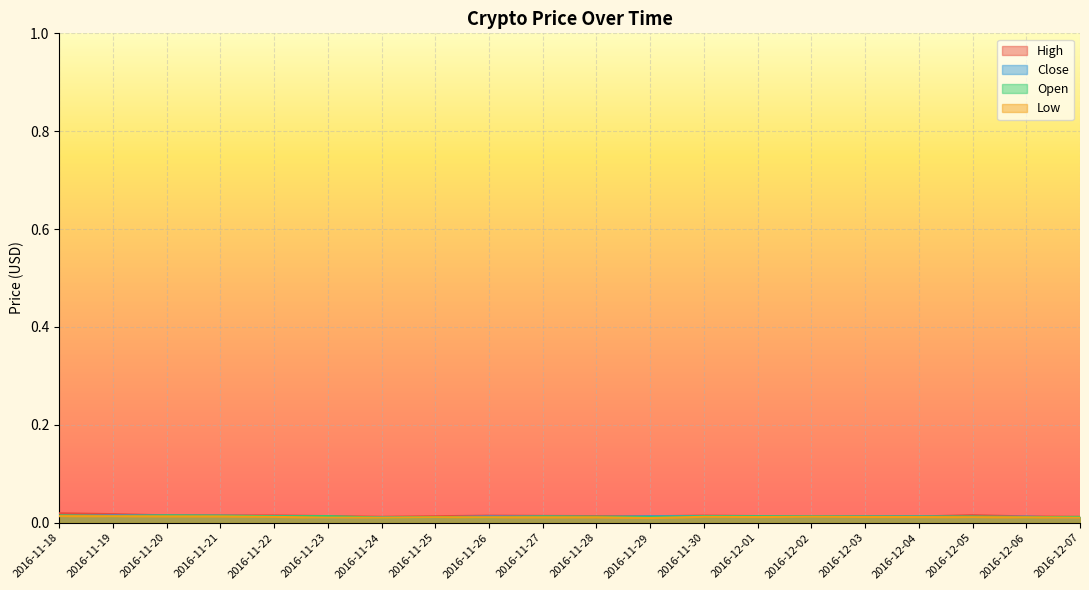

True or false: Low and Close cross at least once.

False